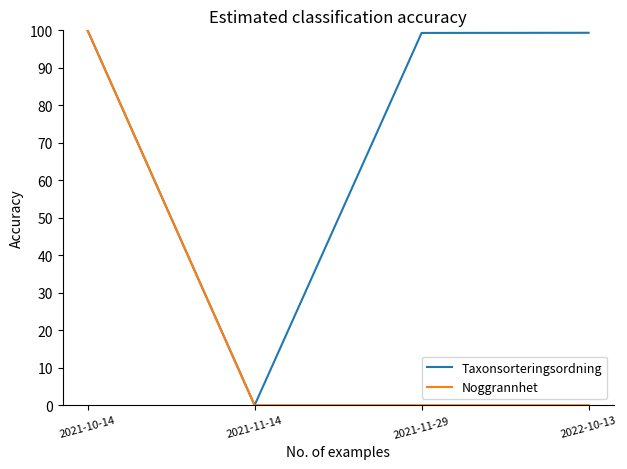

Is it true that Taxonsorteringsordning equals 0.0 at 2021-11-14?

True